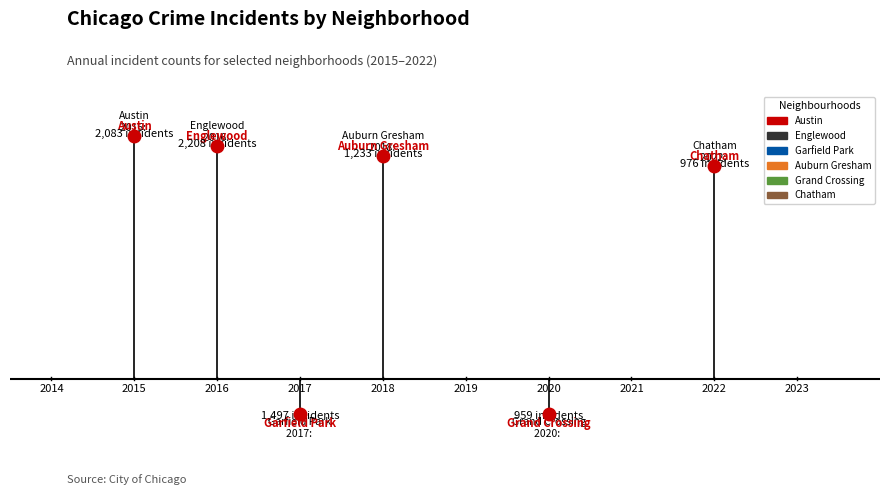

True or false: Englewood and Garfield Park intersect in this chart.

False